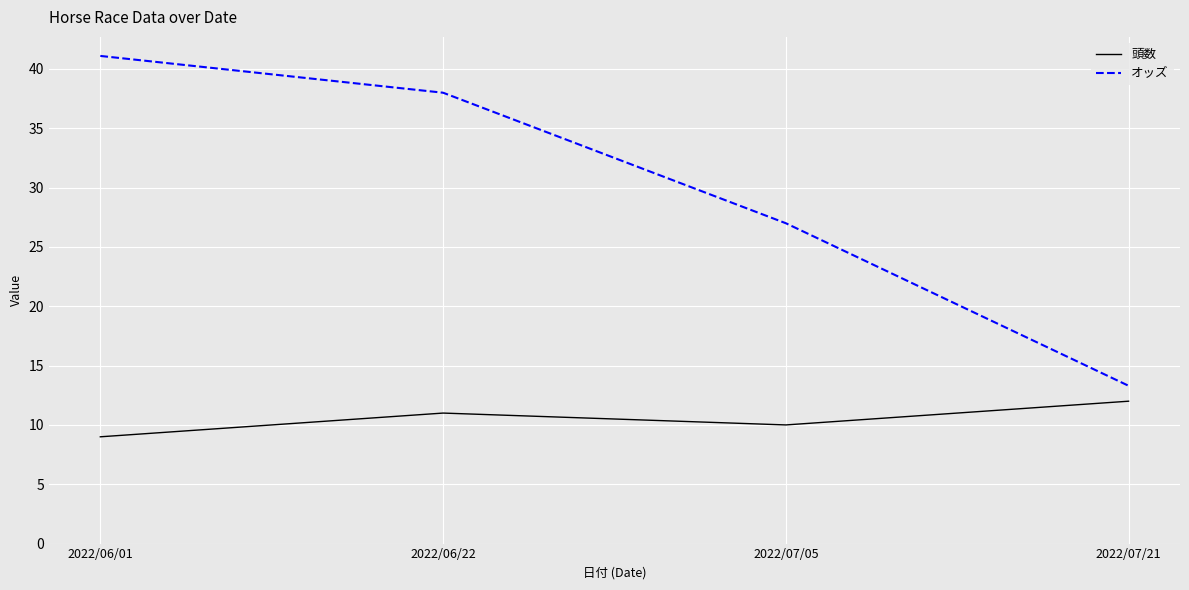

What position from the left is 2022/06/22?

2